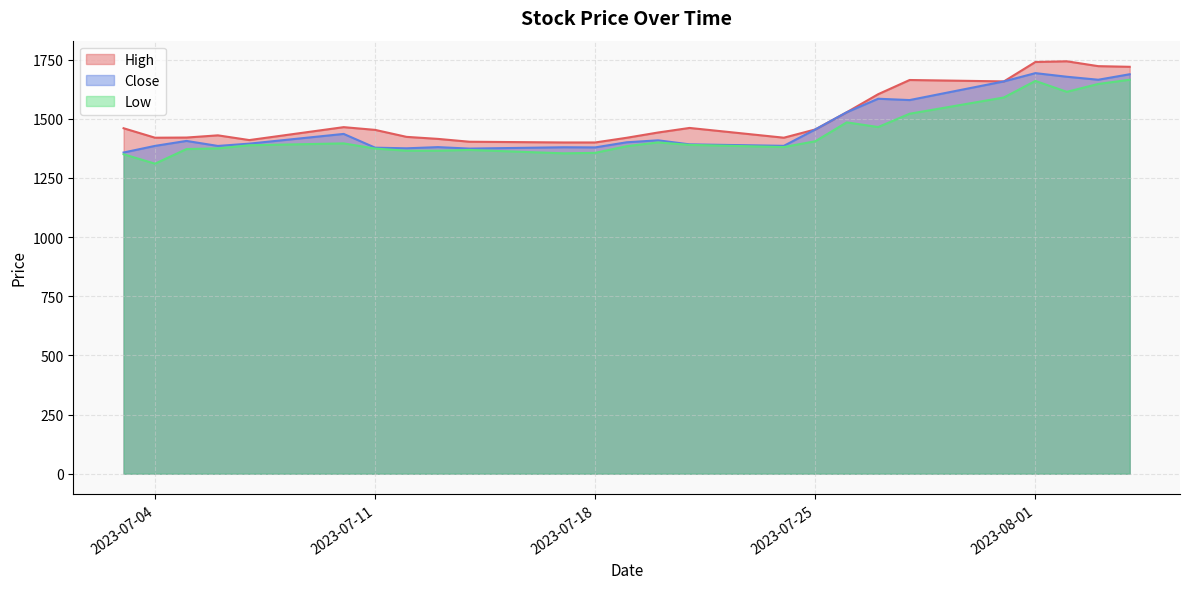

Which series changed the most between 2023-07-14 and 2023-07-19?

Close